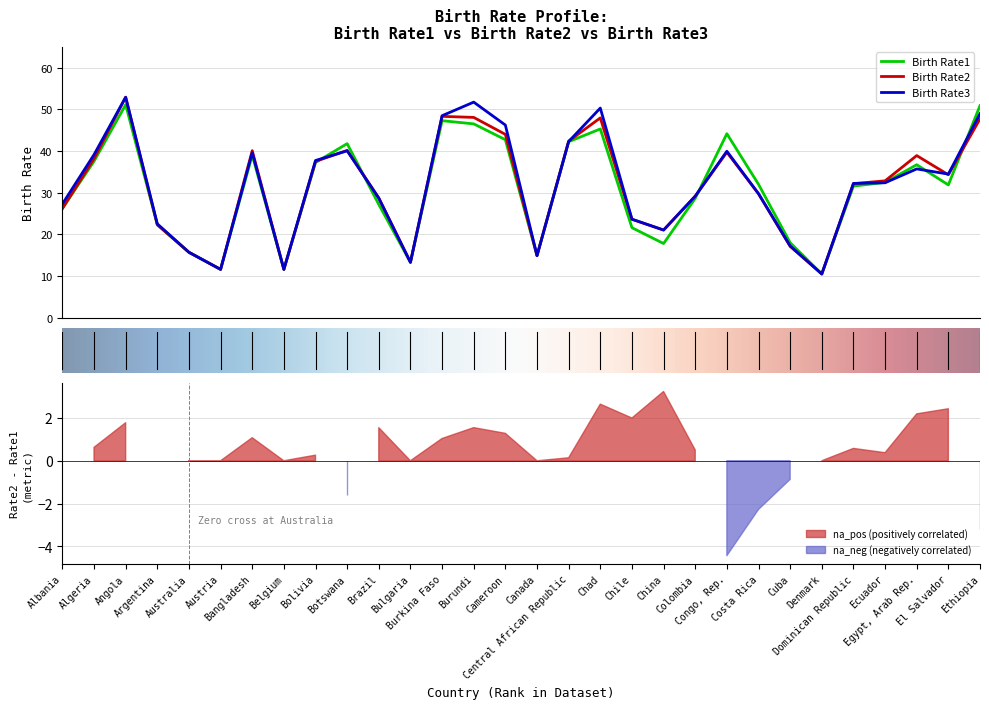

What is the label of the 8th point from the left?

Belgium